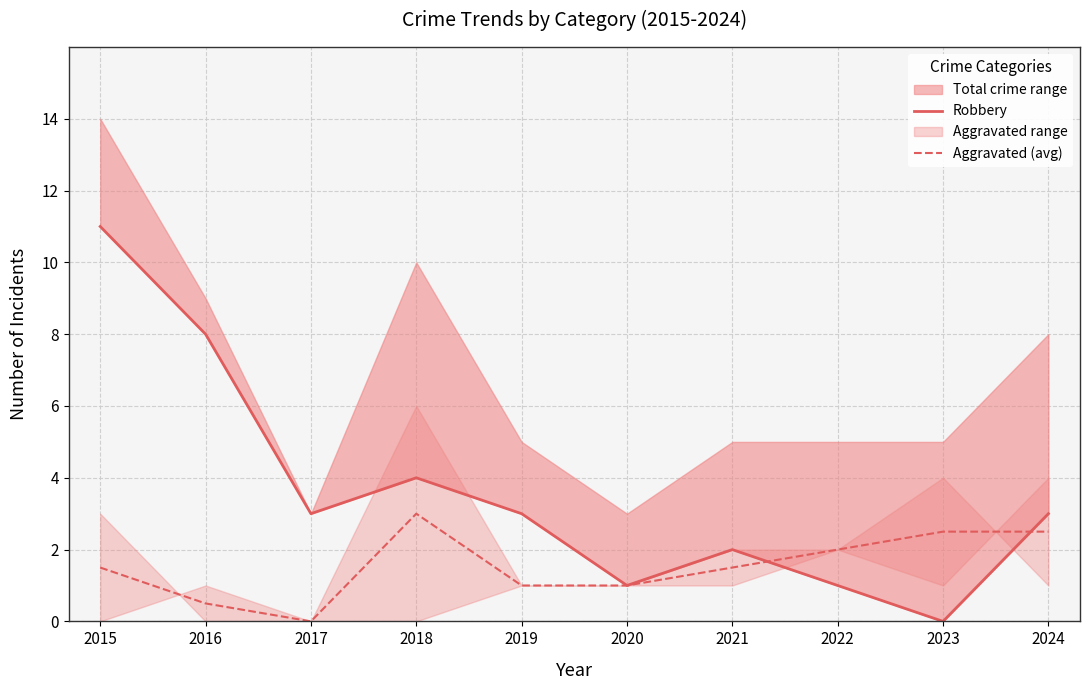

Where is Aggravated (avg) nearest to the value 1?

2019